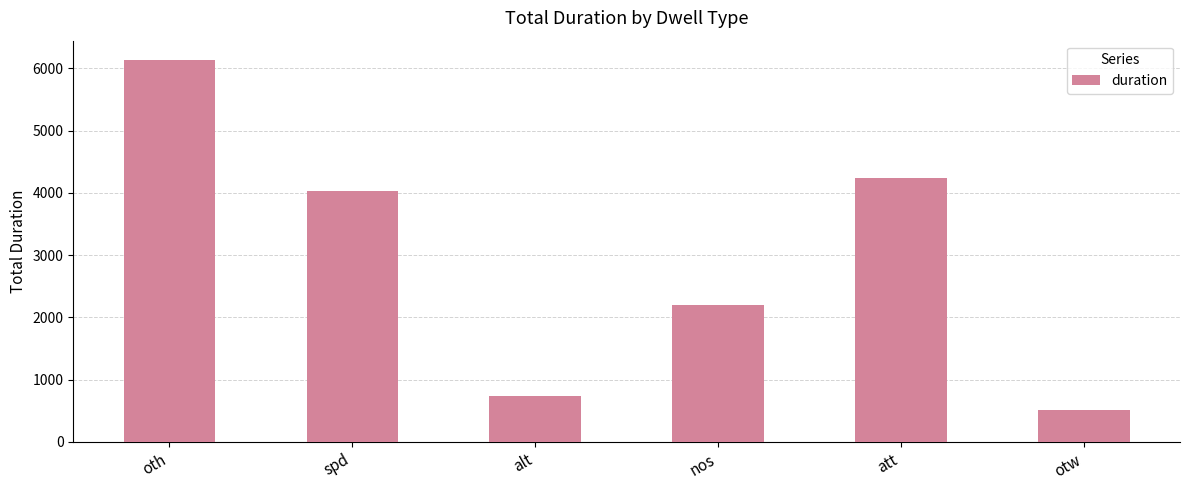

What is the greatest value displayed?

6140